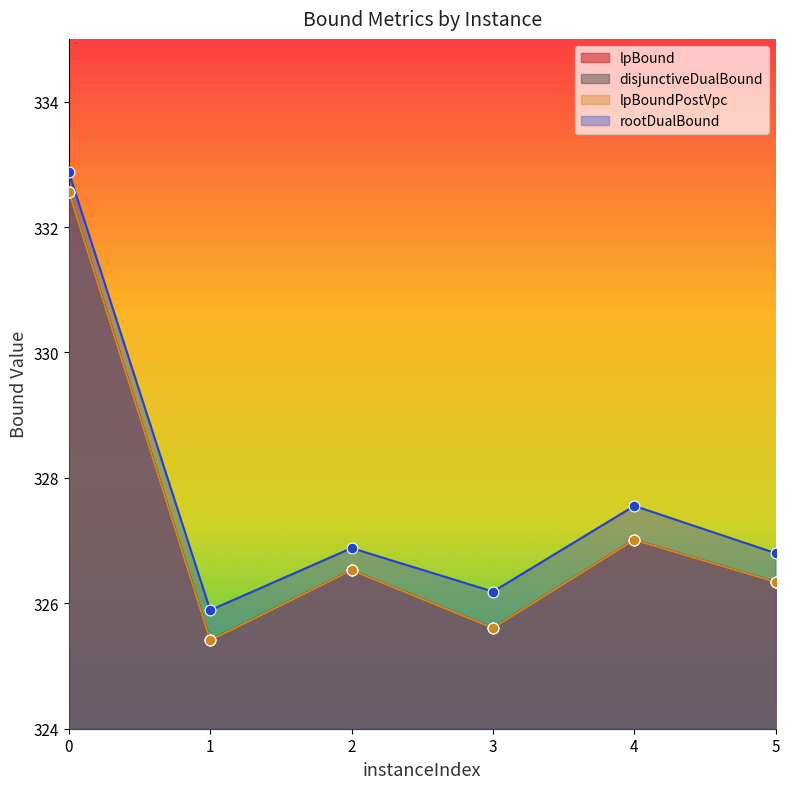

What is the total value across all series at 2?

1306.5